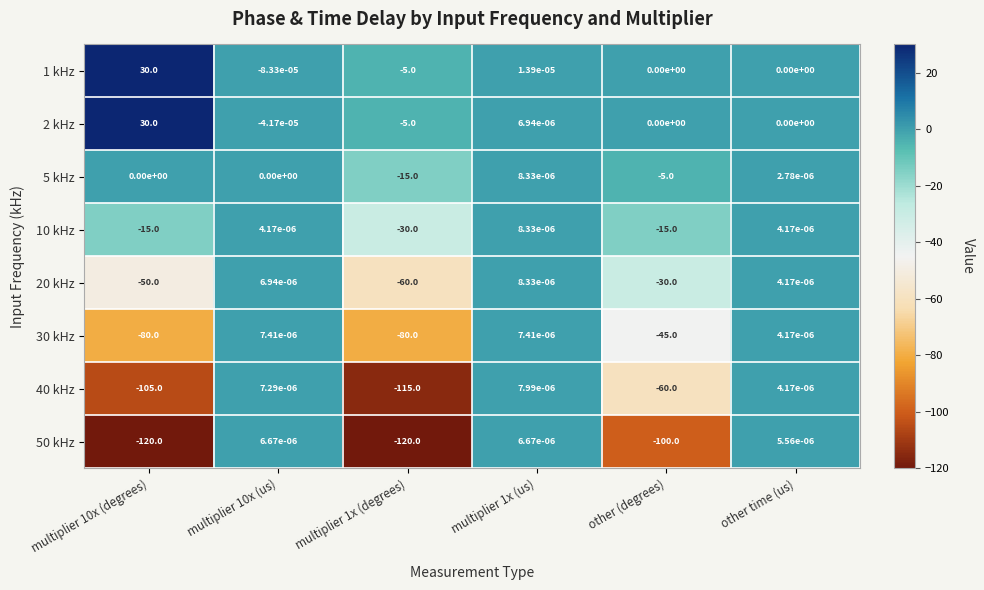

Count the number of categories in the chart.

6